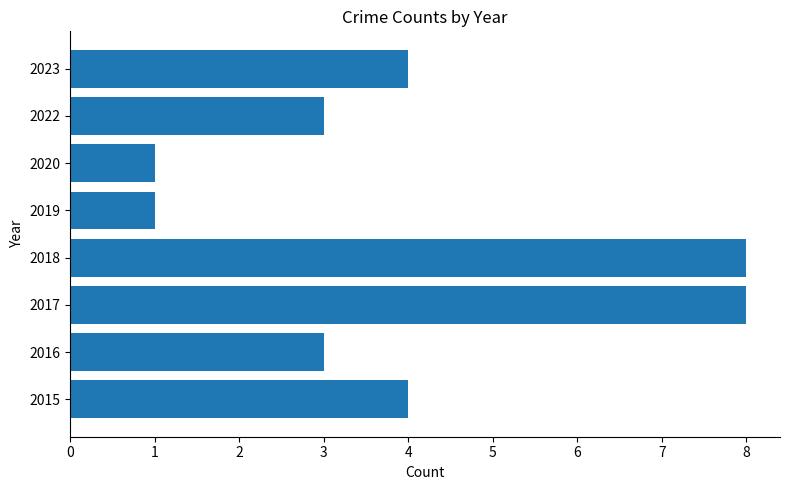

Is it true that the value at 2016 is 3?

True